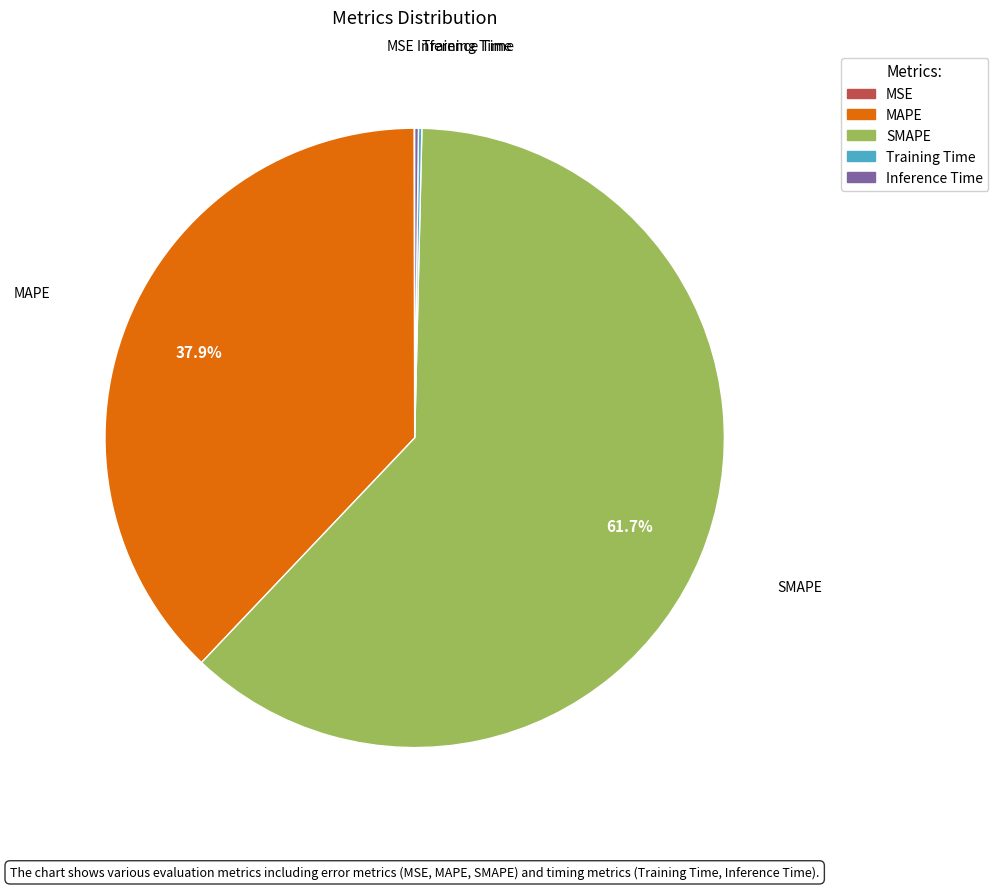

Which slice is the largest?

SMAPE